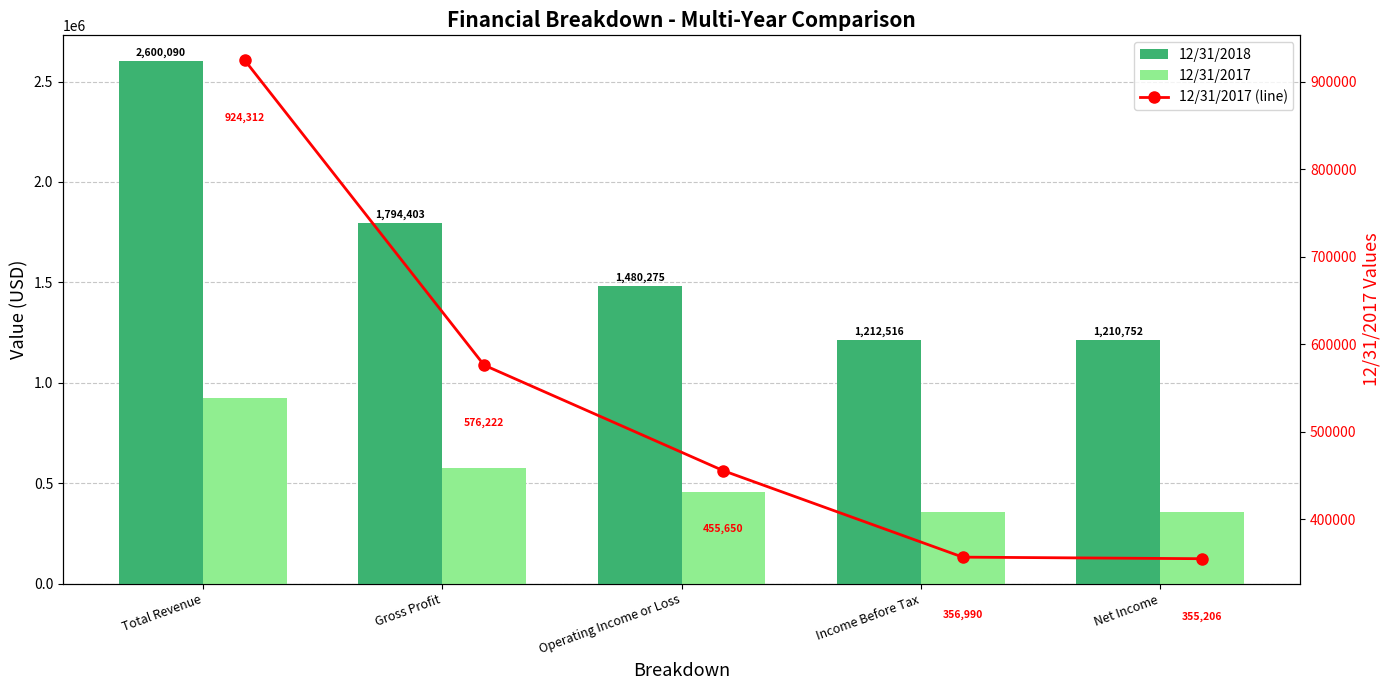

Is it true that 12/31/2017 (line) equals 455650 at Operating Income or Loss?

True